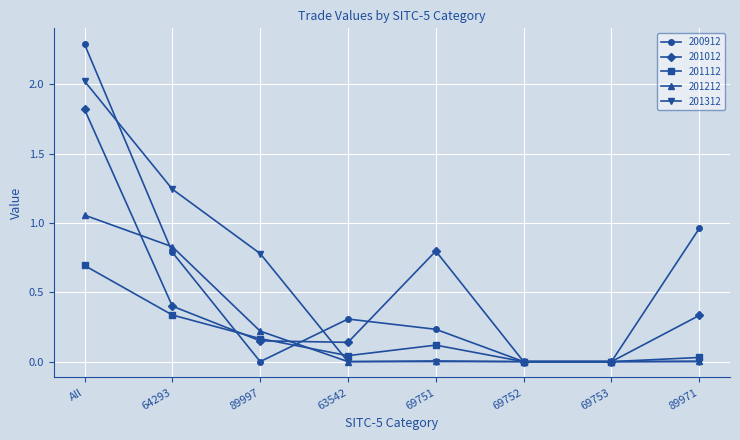

What is the greatest value displayed?

2.3